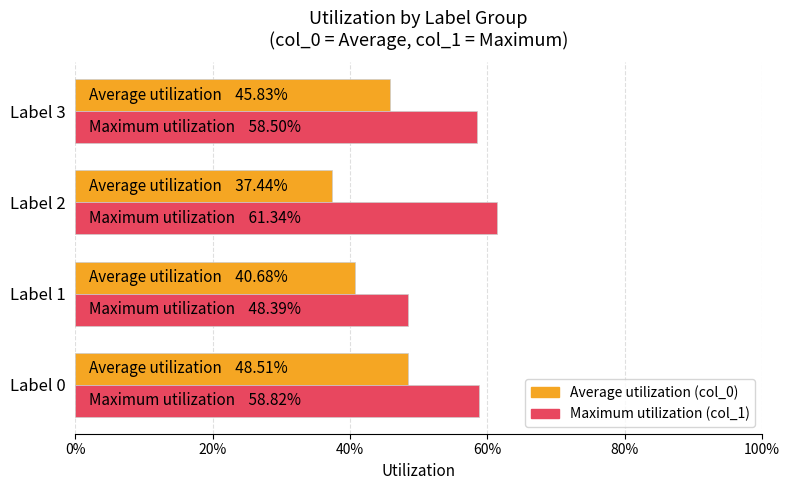

What are all the series names shown in the legend?

Average utilization (col_0), Maximum utilization (col_1)